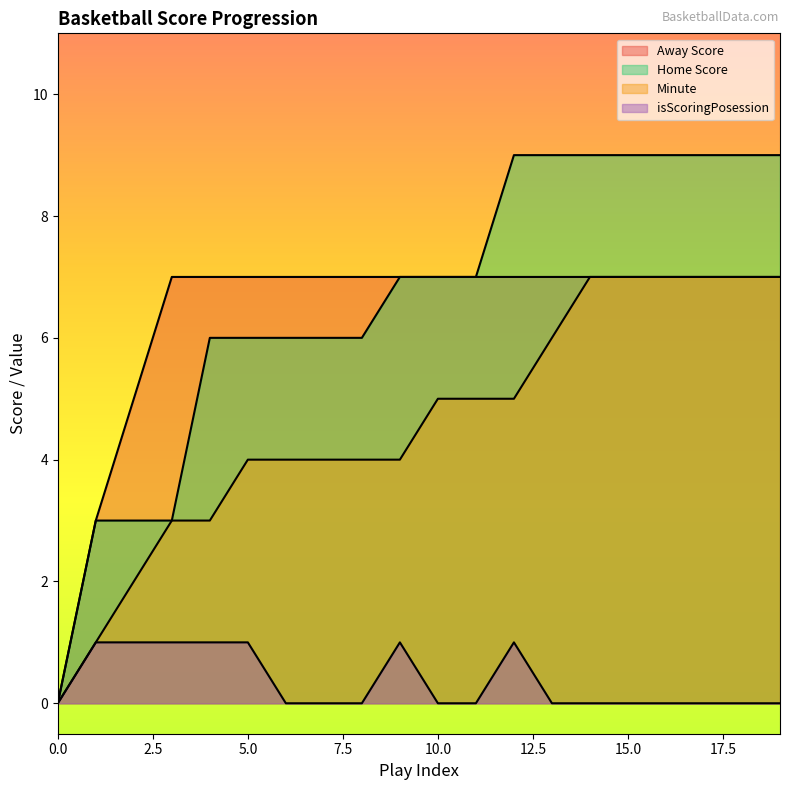

Does the chart display data point markers on the line(s)?

No